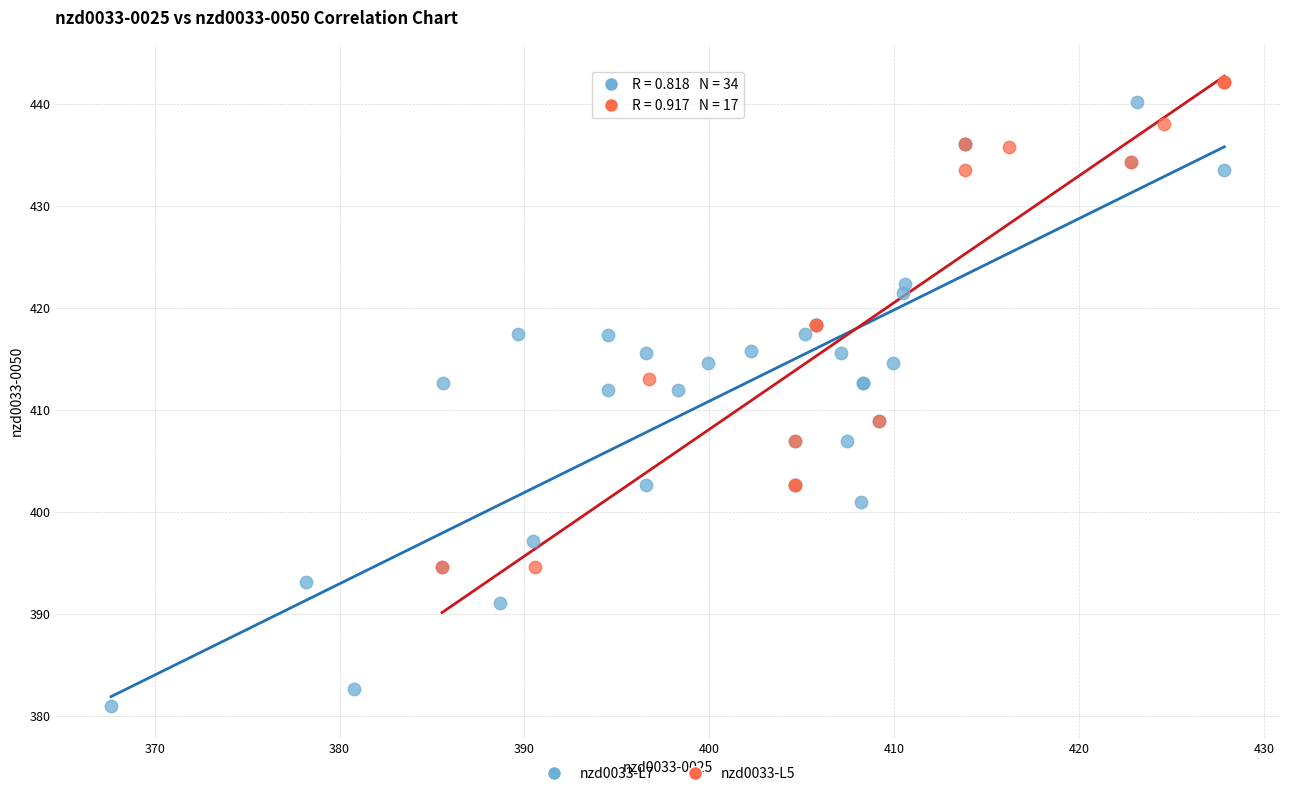

What are all the series names shown in the legend?

nzd0033-L7, nzd0033-L5